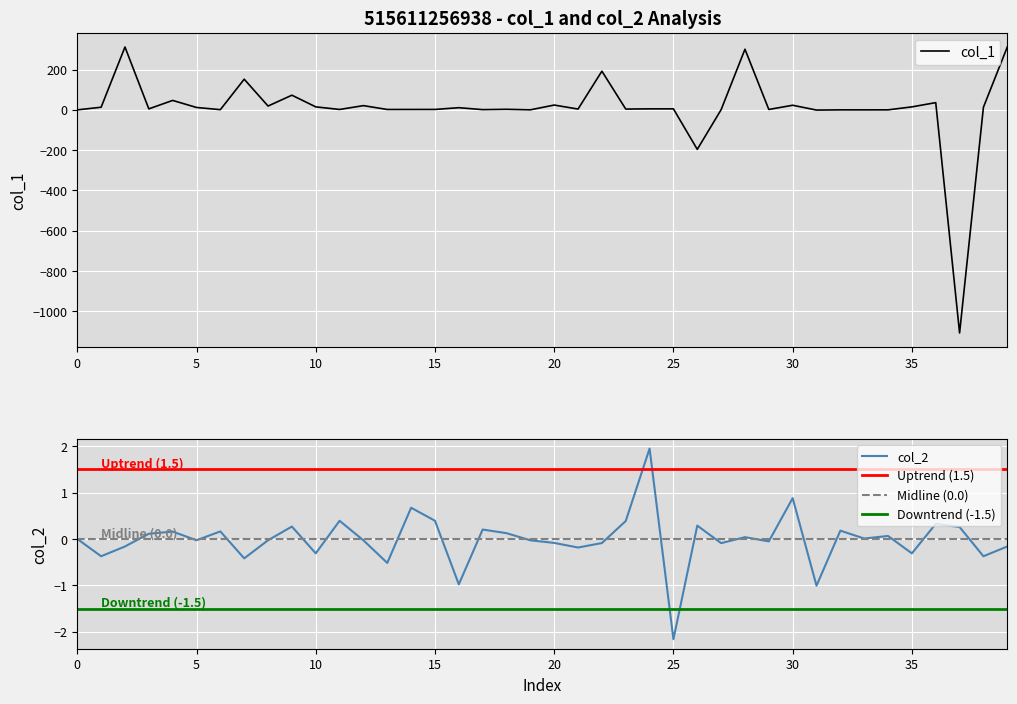

In col_1, how many points are lower than both neighbors (excluding endpoints)?

14